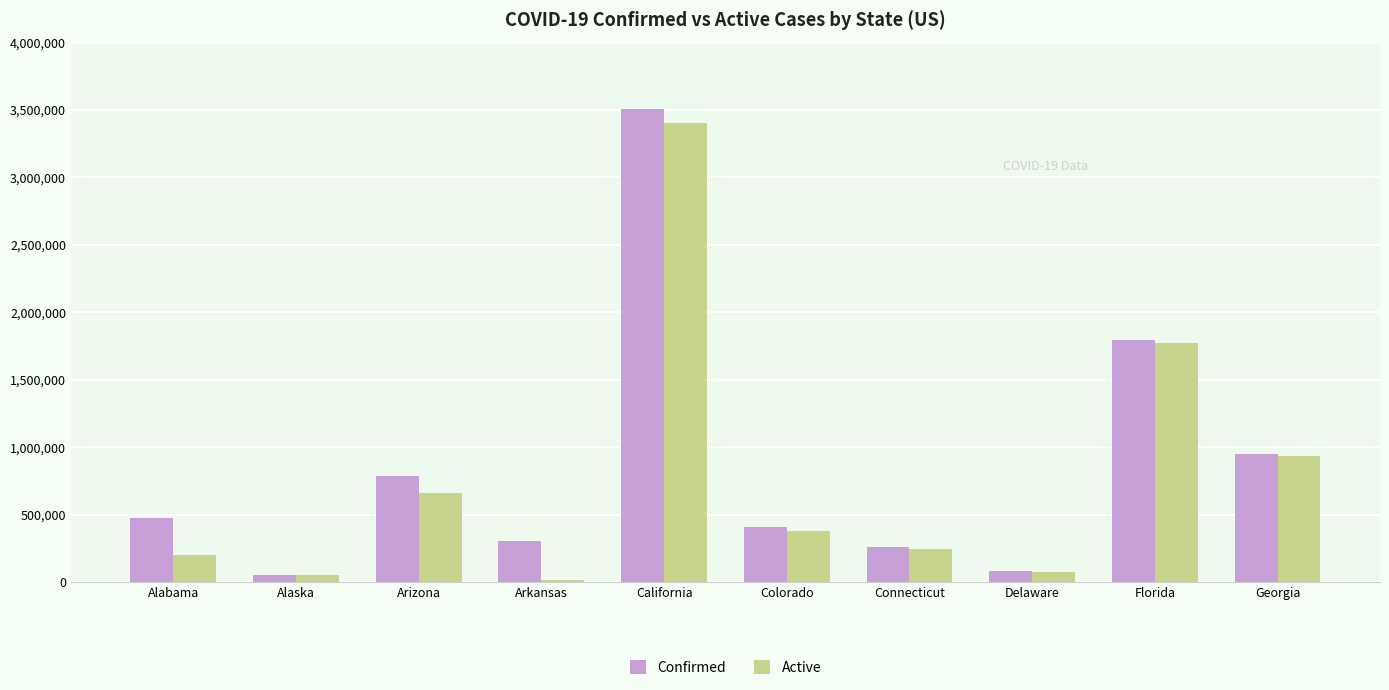

What is the difference between the highest and lowest values at Arizona?

124005